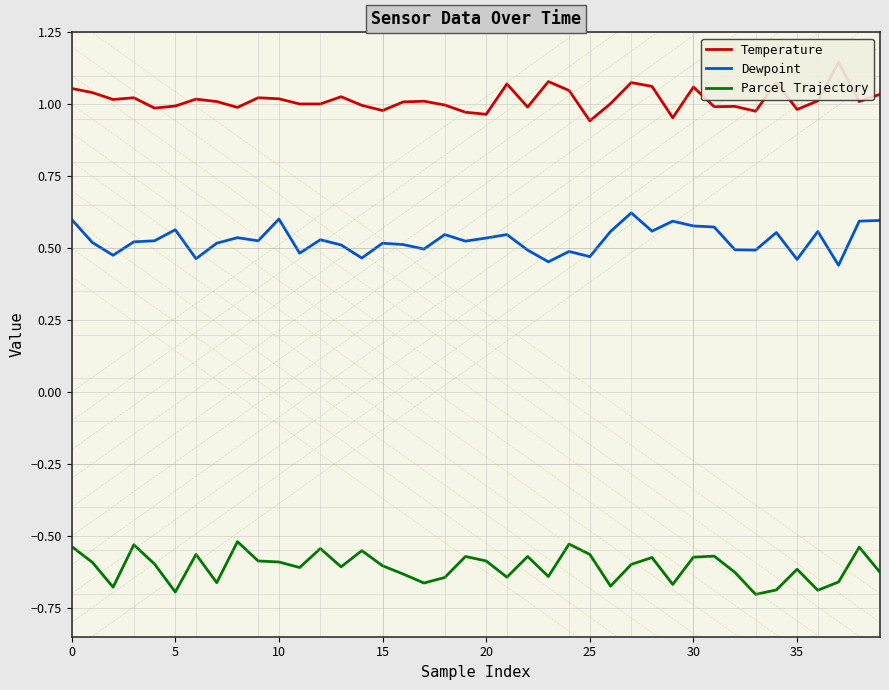

What is the maximum value for Temperature?

1.1